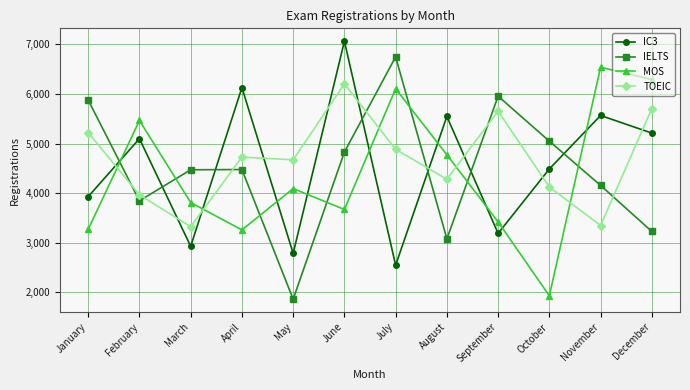

What is the difference between the maximum and second lowest values in the IC3 series?

4278